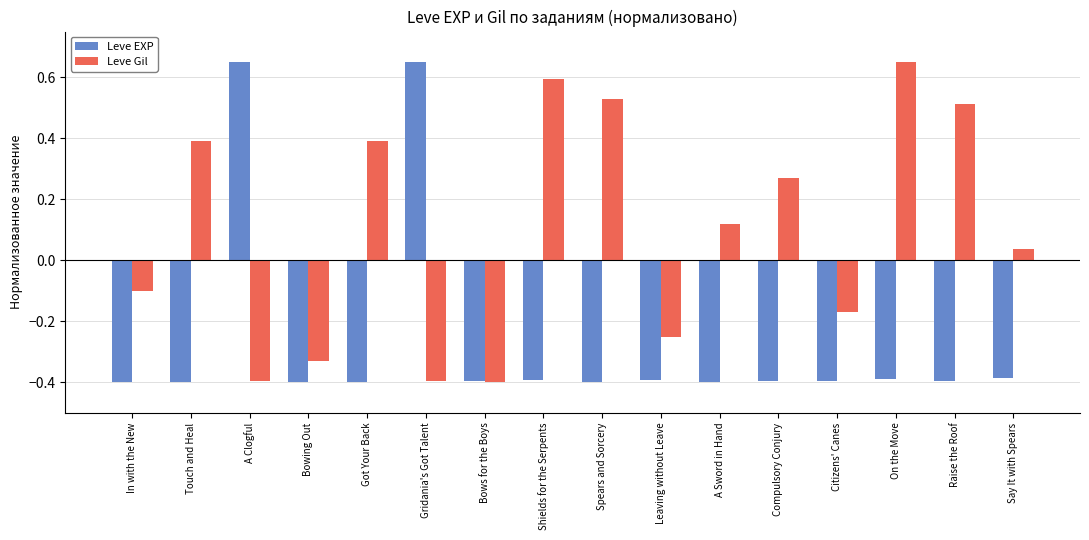

Count the Leve EXP values in the range 0 to 1.

2